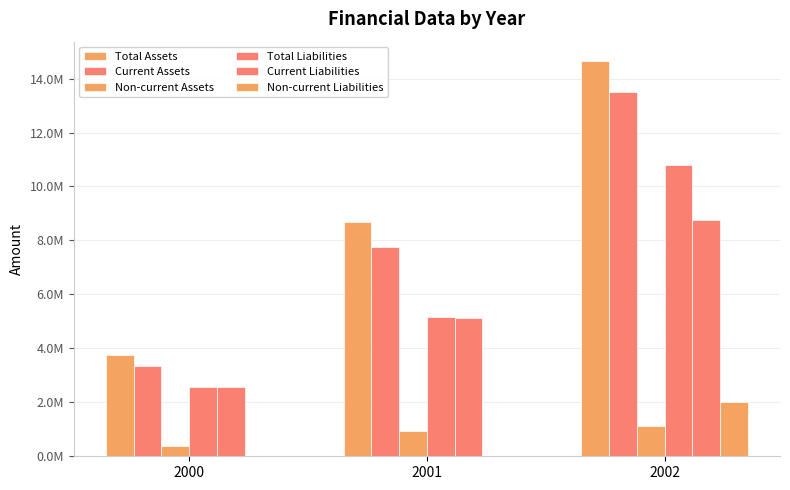

Does the chart contain stacked bars?

No